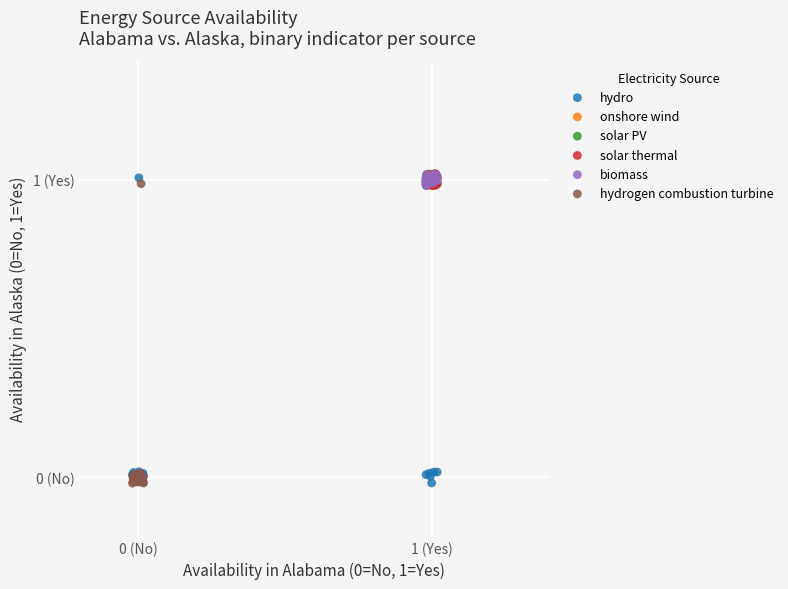

What are all the series names shown in the legend?

hydro, onshore wind, solar PV, solar thermal, biomass, hydrogen combustion turbine